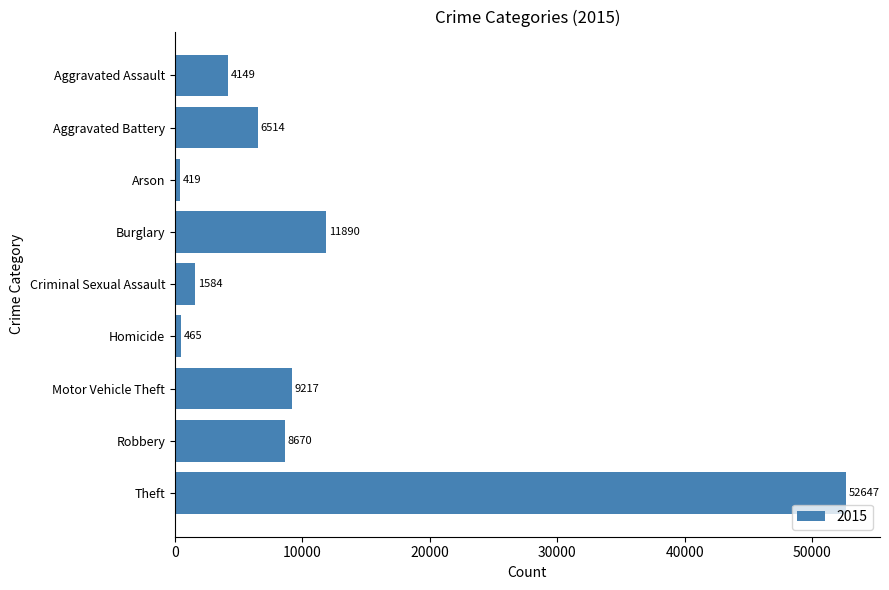

List the labels in order of value, smallest first.

Arson, Homicide, Criminal Sexual Assault, Aggravated Assault, Aggravated Battery, Robbery, Motor Vehicle Theft, Burglary, Theft